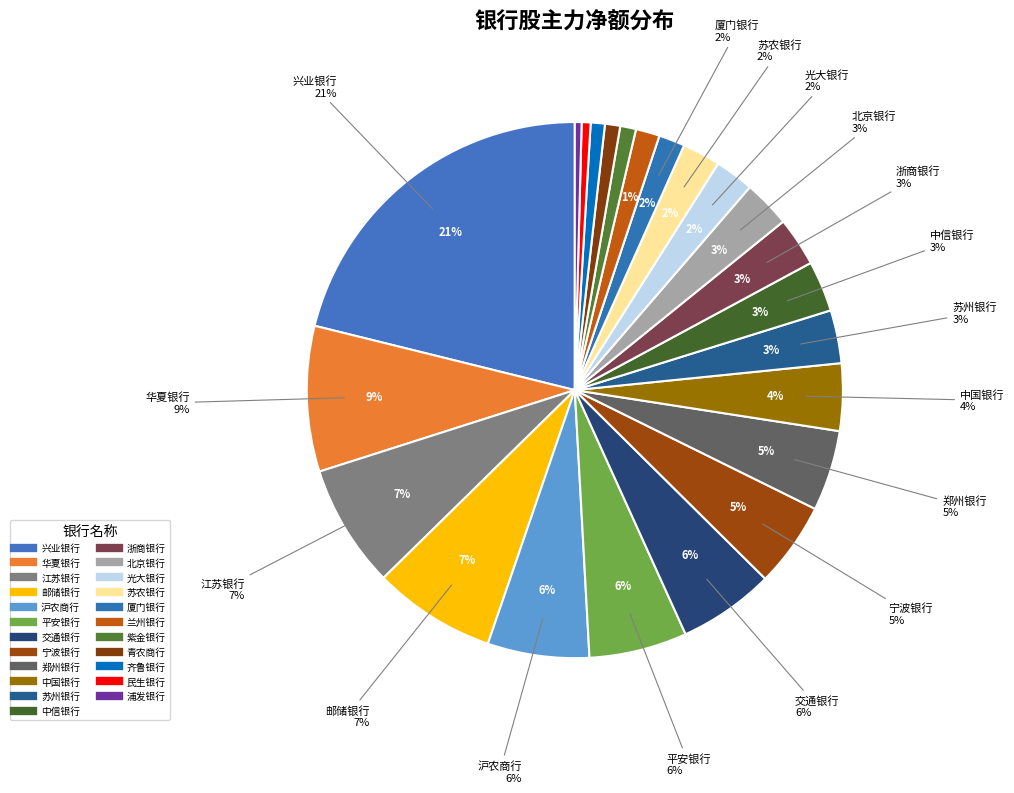

The 苏州银行 slice represents 1% of the pie. True or false?

False